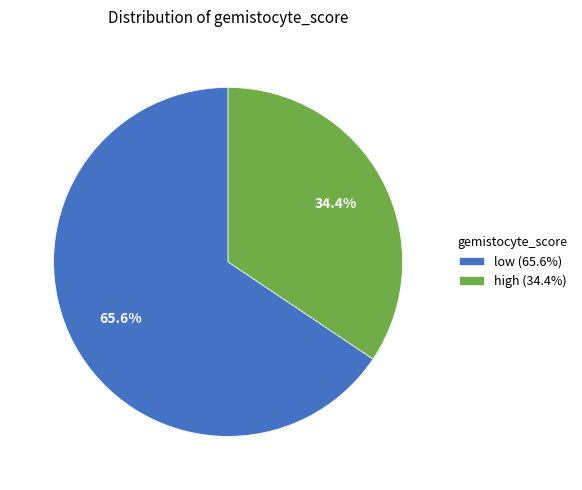

To the nearest percent, what is the combined percentage of high and low?

100%